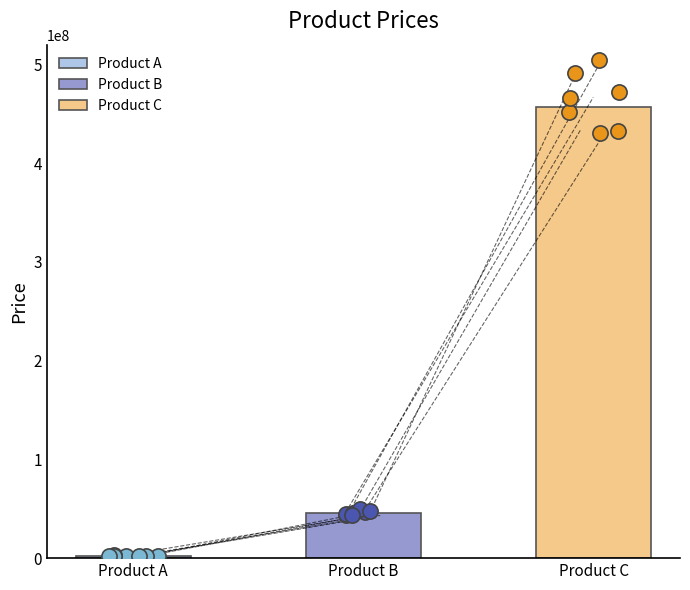

Which series has the widest spread of Y values?

Product C points